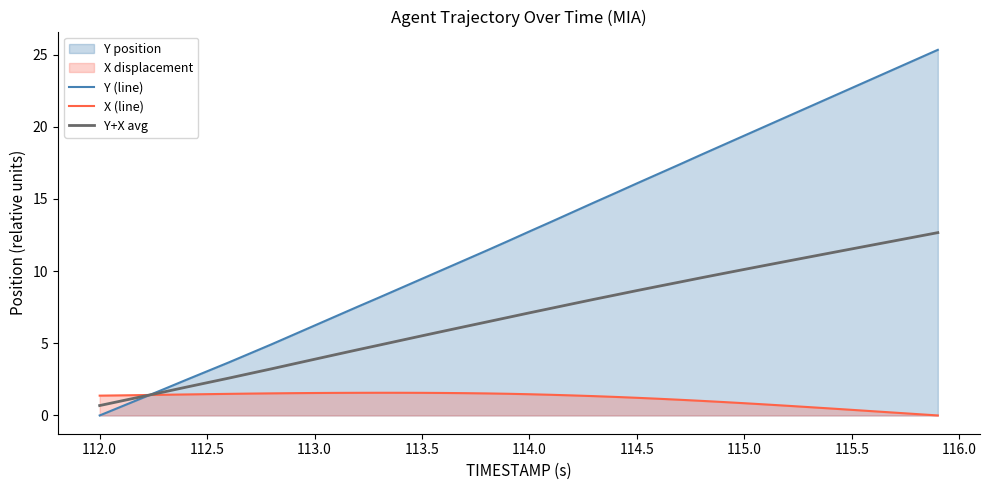

Count the number of data series in this chart.

3